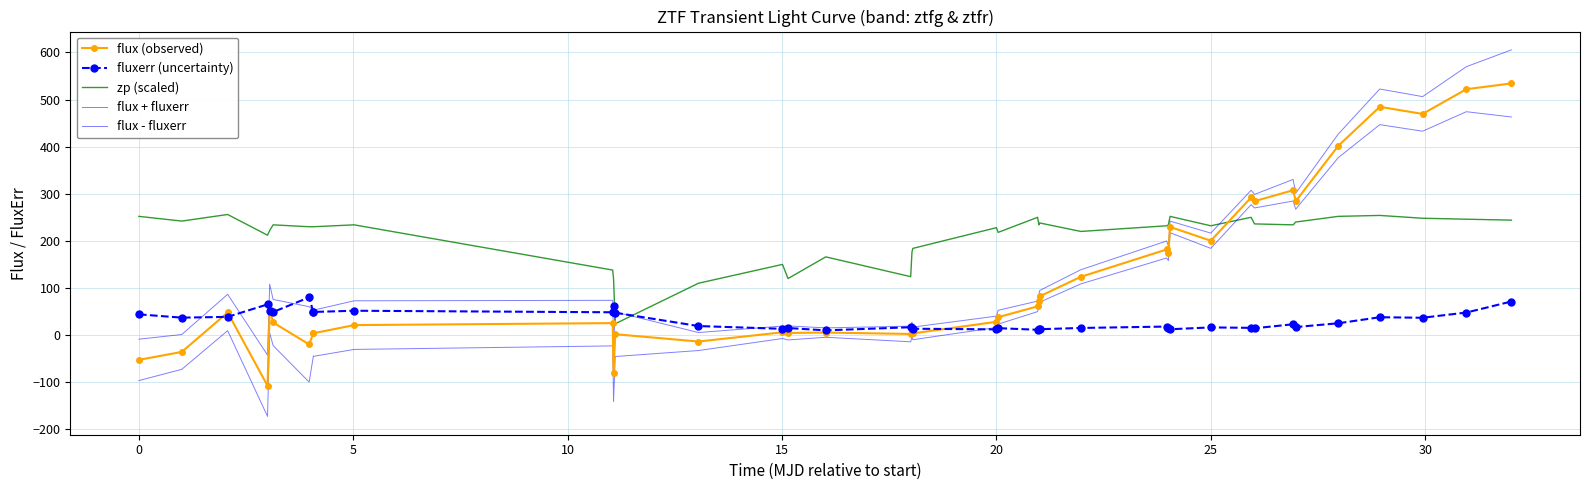

How many distinct data groups are displayed?

5